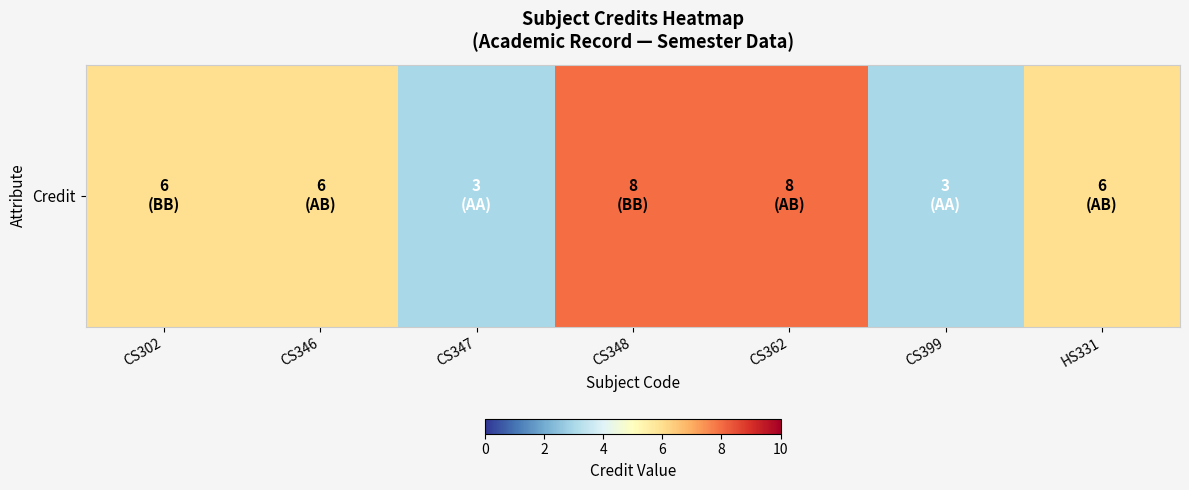

What is the difference between the values at CS362 and CS347?

5